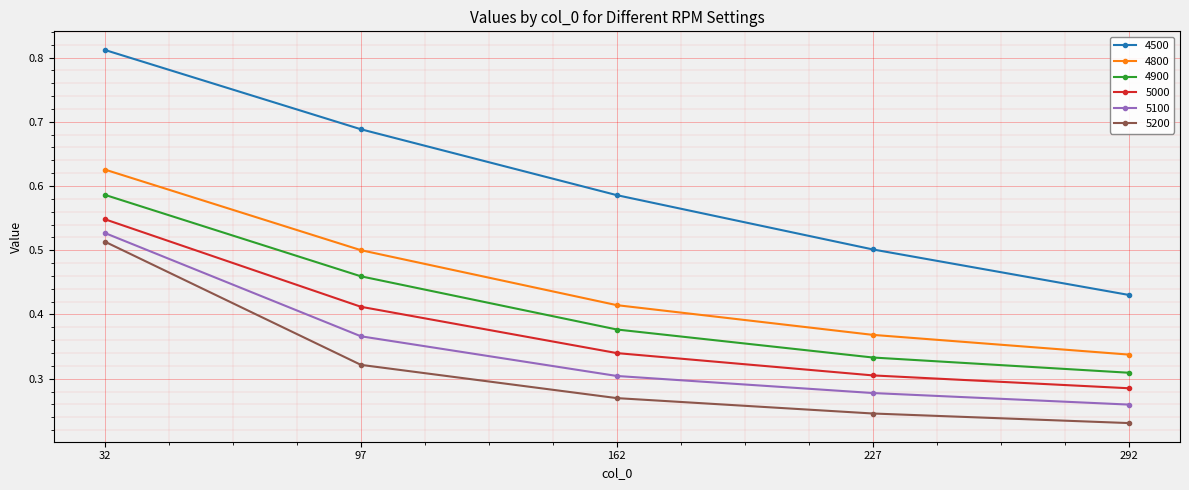

Between 32 and 292, which series saw the biggest shift?

4500